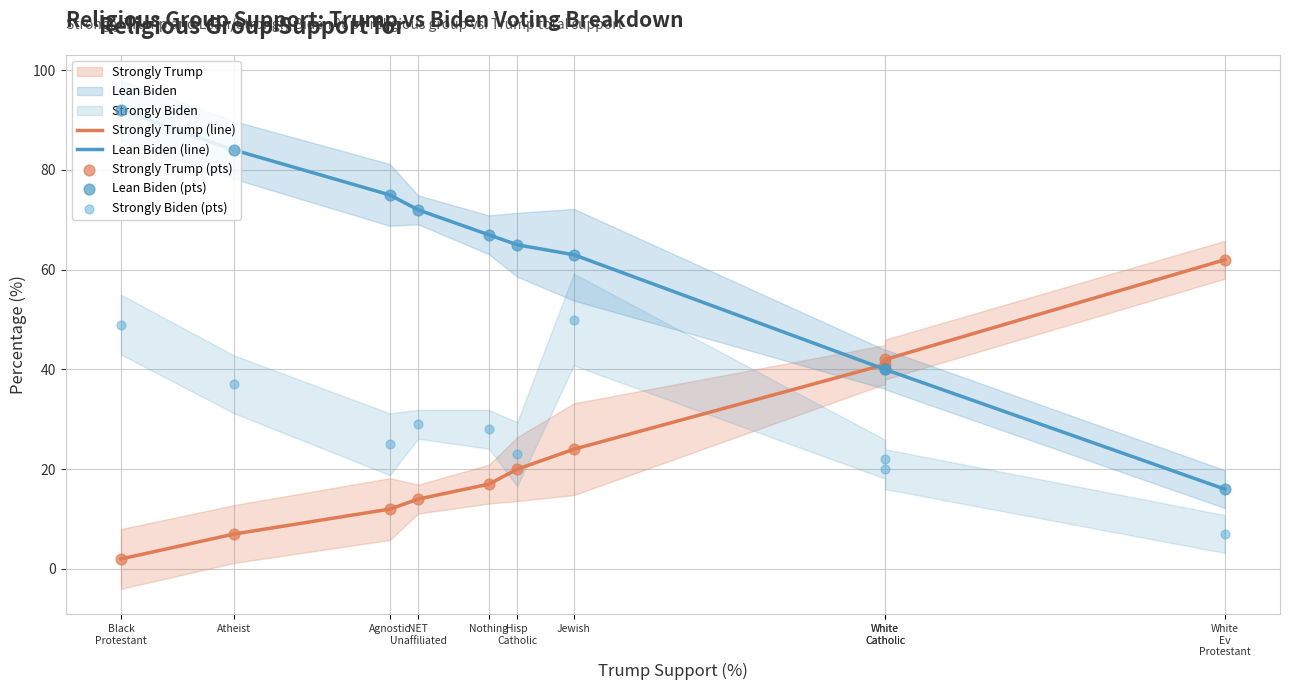

Which series has the largest Y range (max minus min)?

Lean Biden (line)